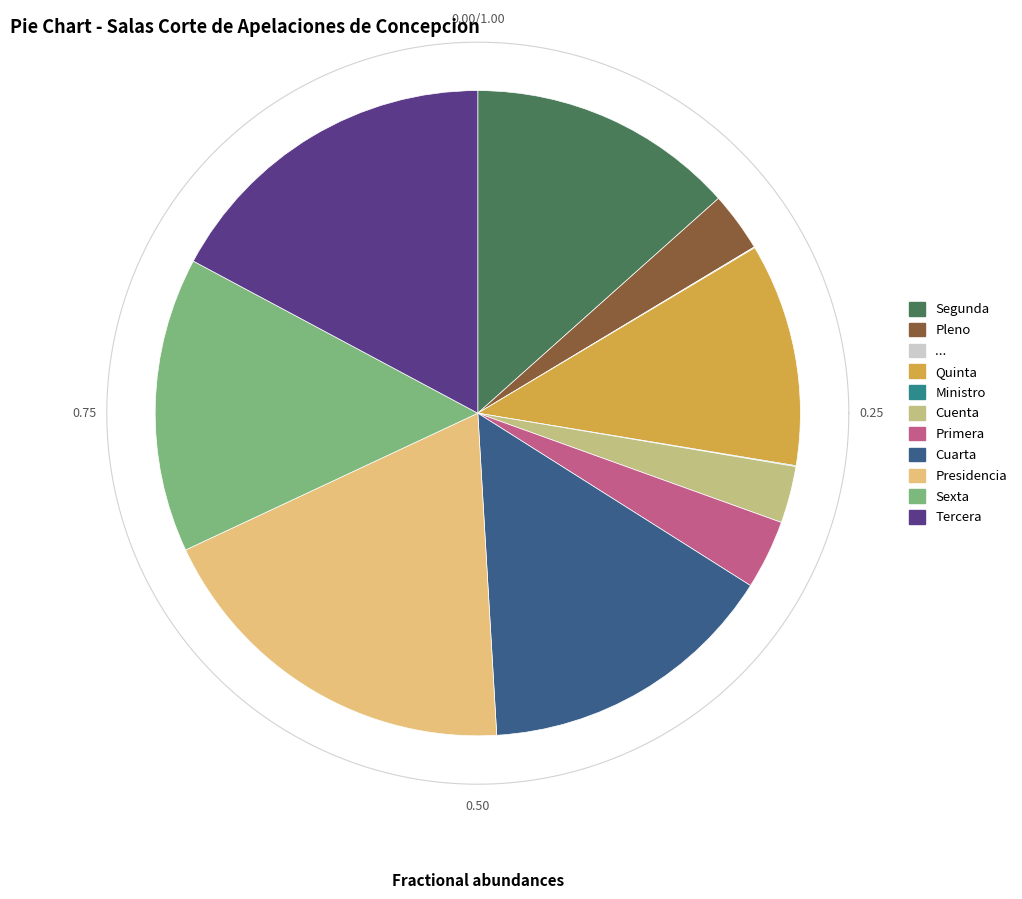

Does any single category account for the majority?

No